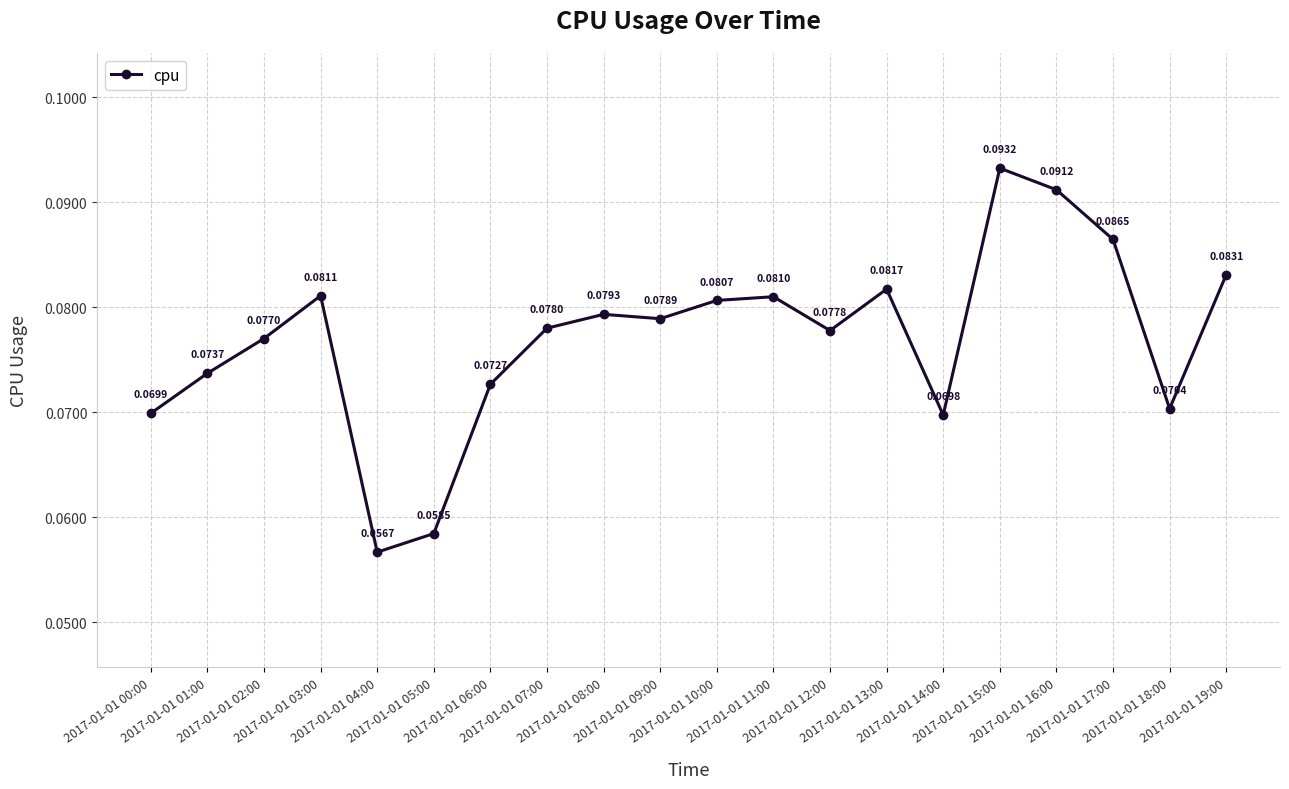

Does the chart have visible grid lines?

Yes